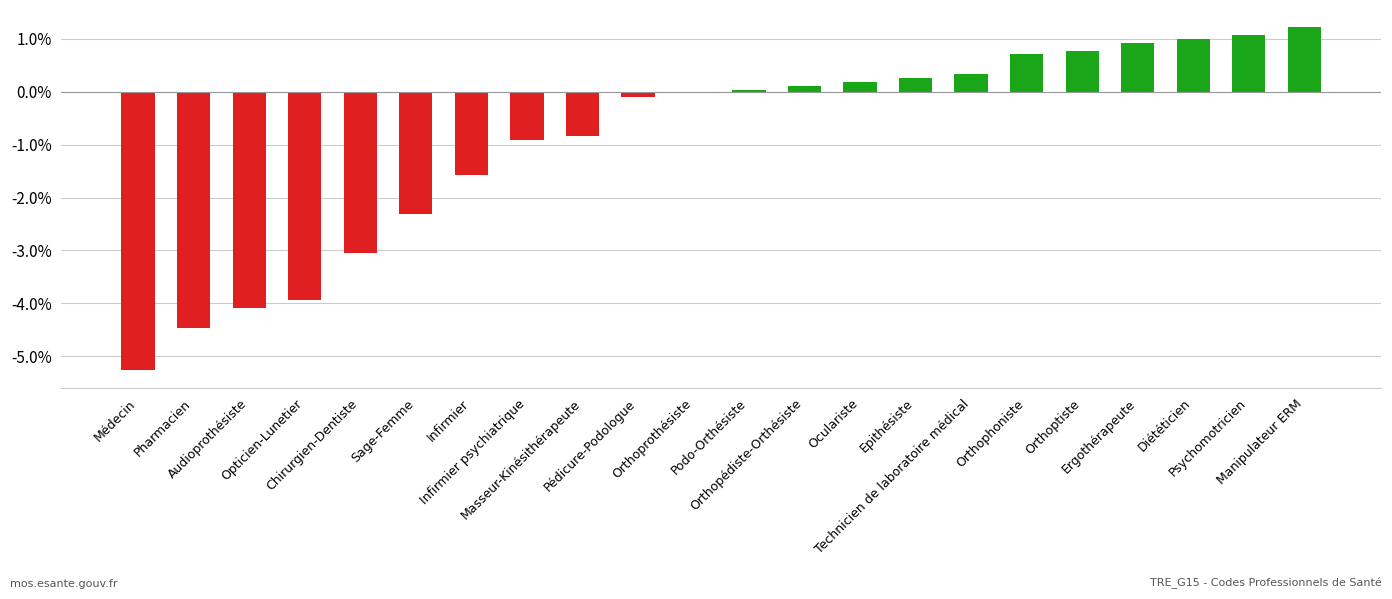

Rank the categories by value from lowest to highest.

Médecin, Pharmacien, Audioprothésiste, Opticien-Lunetier, Chirurgien-Dentiste, Sage-Femme, Infirmier, Infirmier psychiatrique, Masseur-Kinésithérapeute, Pédicure-Podologue, Orthoprothésiste, Podo-Orthésiste, Orthopédiste-Orthésiste, Oculariste, Epithésiste, Technicien de laboratoire médical, Orthophoniste, Orthoptiste, Ergothérapeute, Diététicien, Psychomotricien, Manipulateur ERM